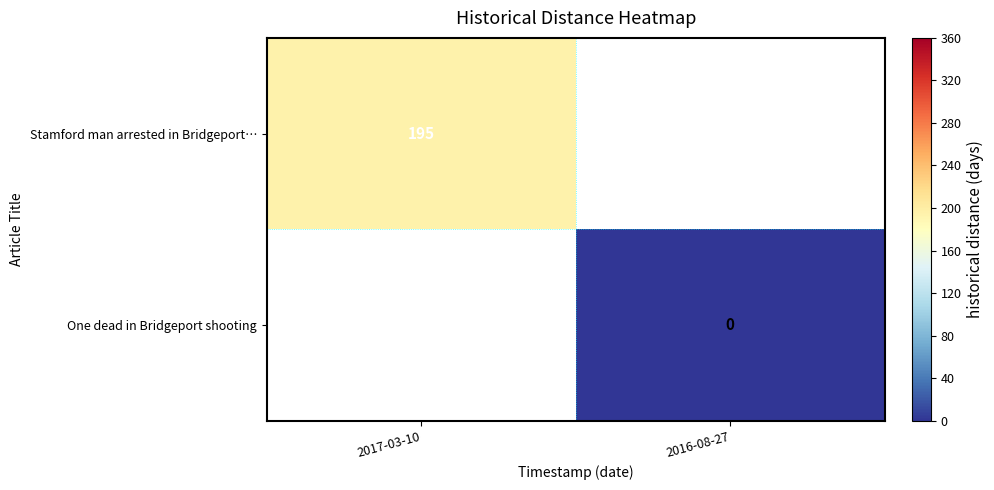

The Stamford man arrested in Bridgeport… series shows 58 at 2017-03-10. True or false?

False